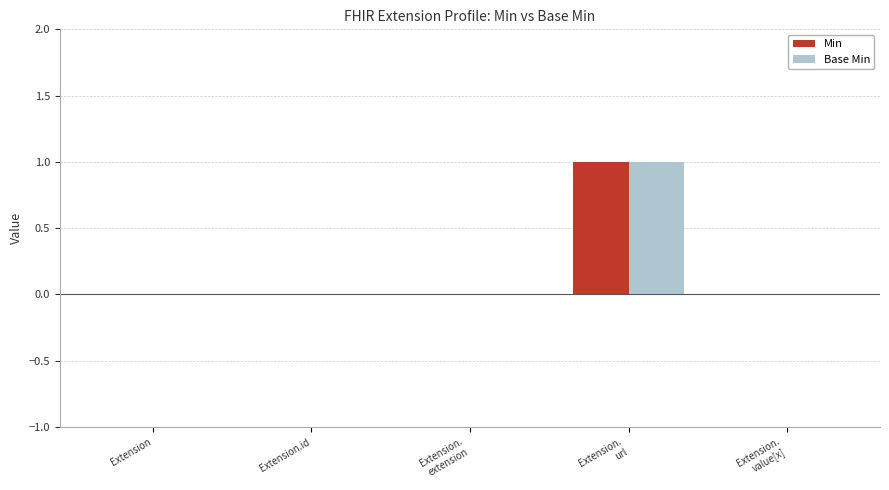

The value of Base Min at Extension is 1. True or false?

False